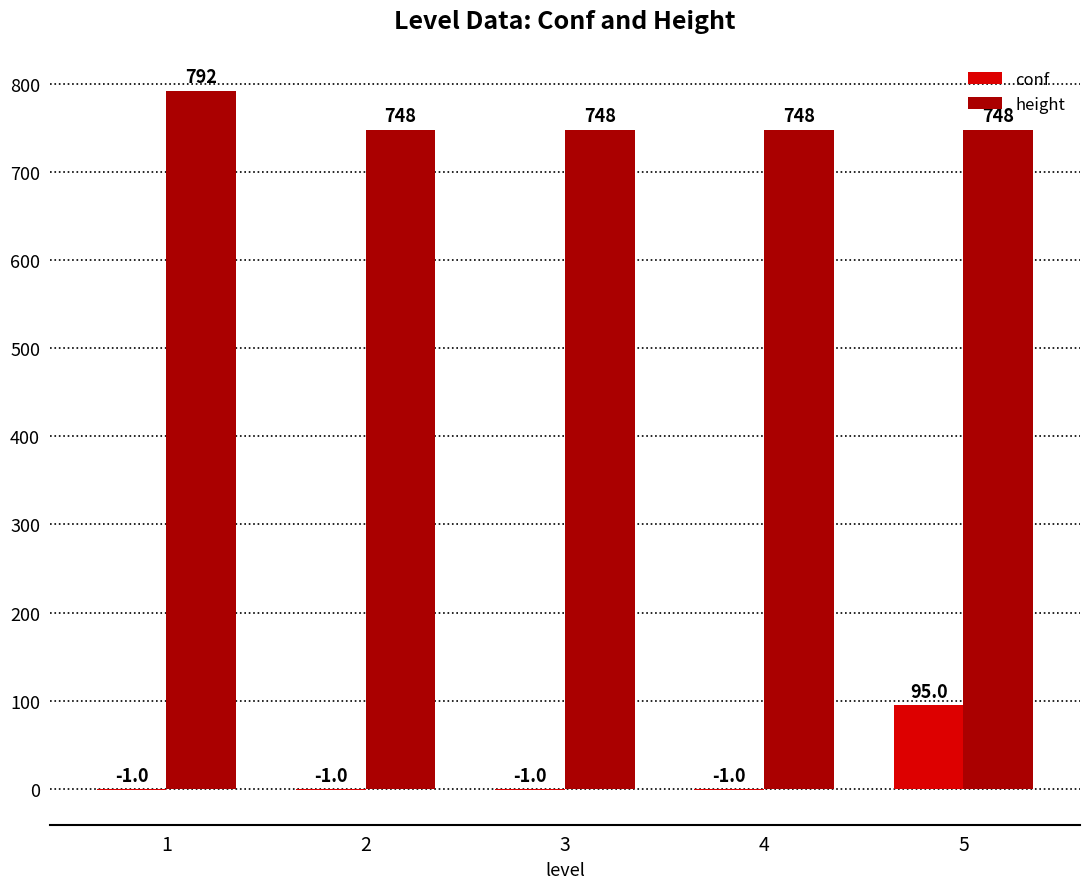

True or false: height has a value of 748 at 5.

True